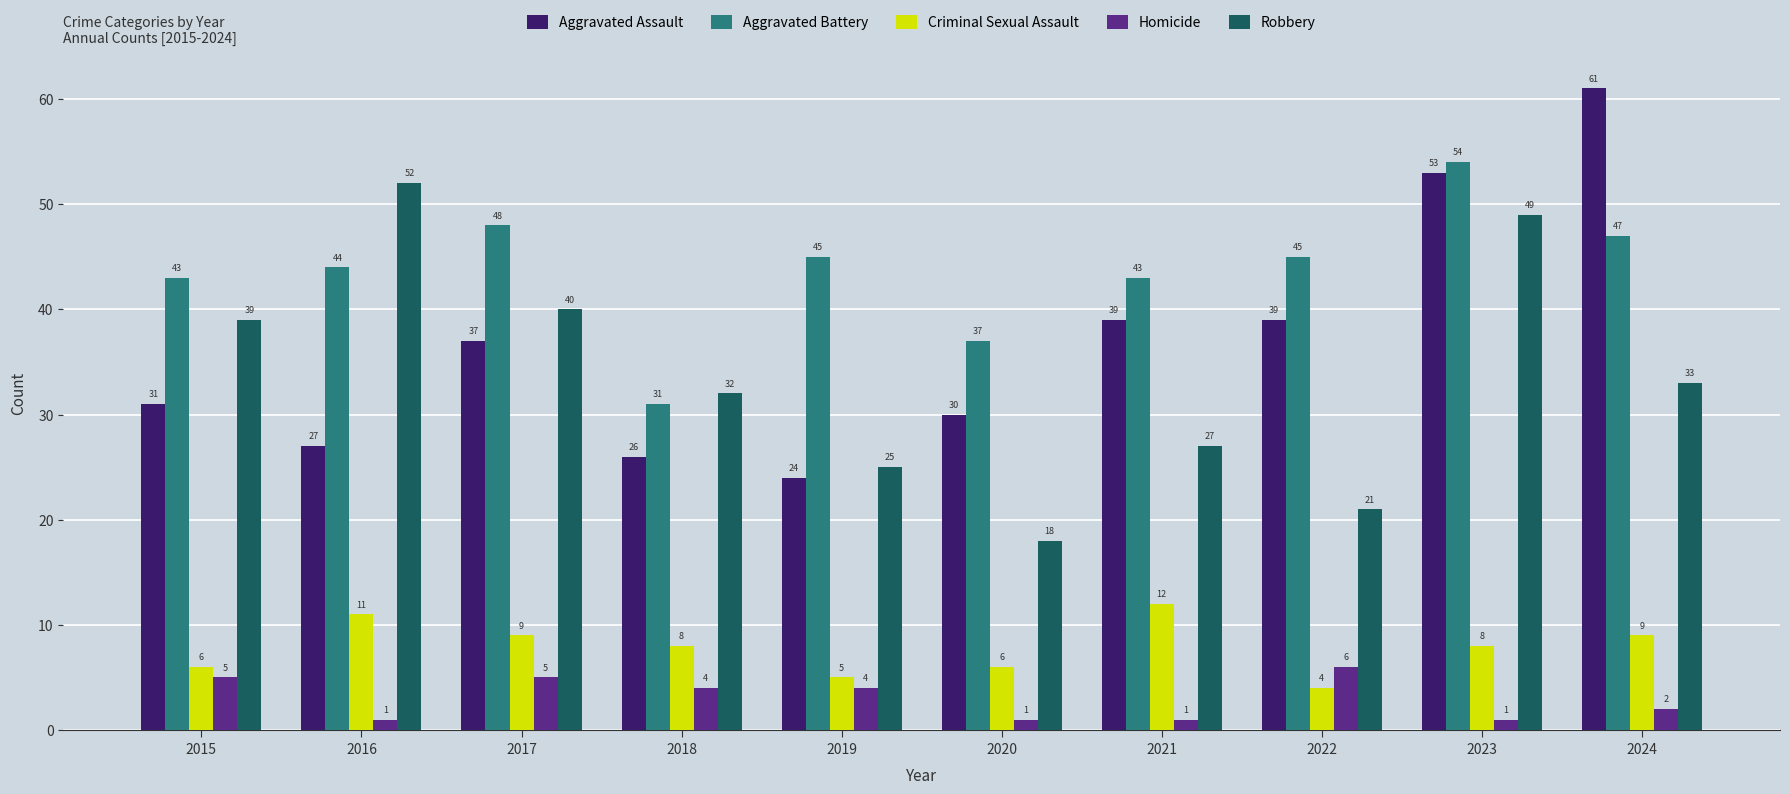

How many data points does each series have?

10